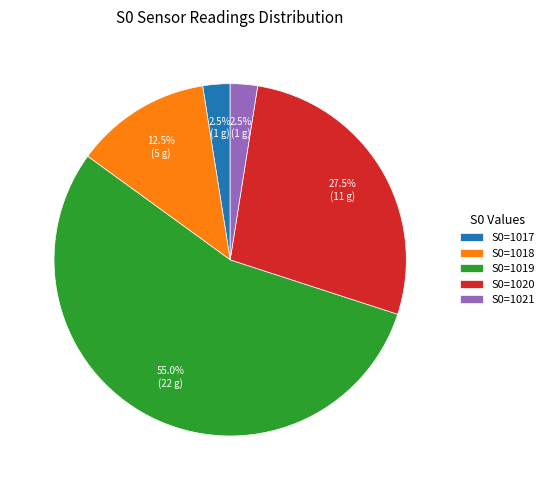

Combined, do S0=1021 and S0=1018 account for over 50%?

No